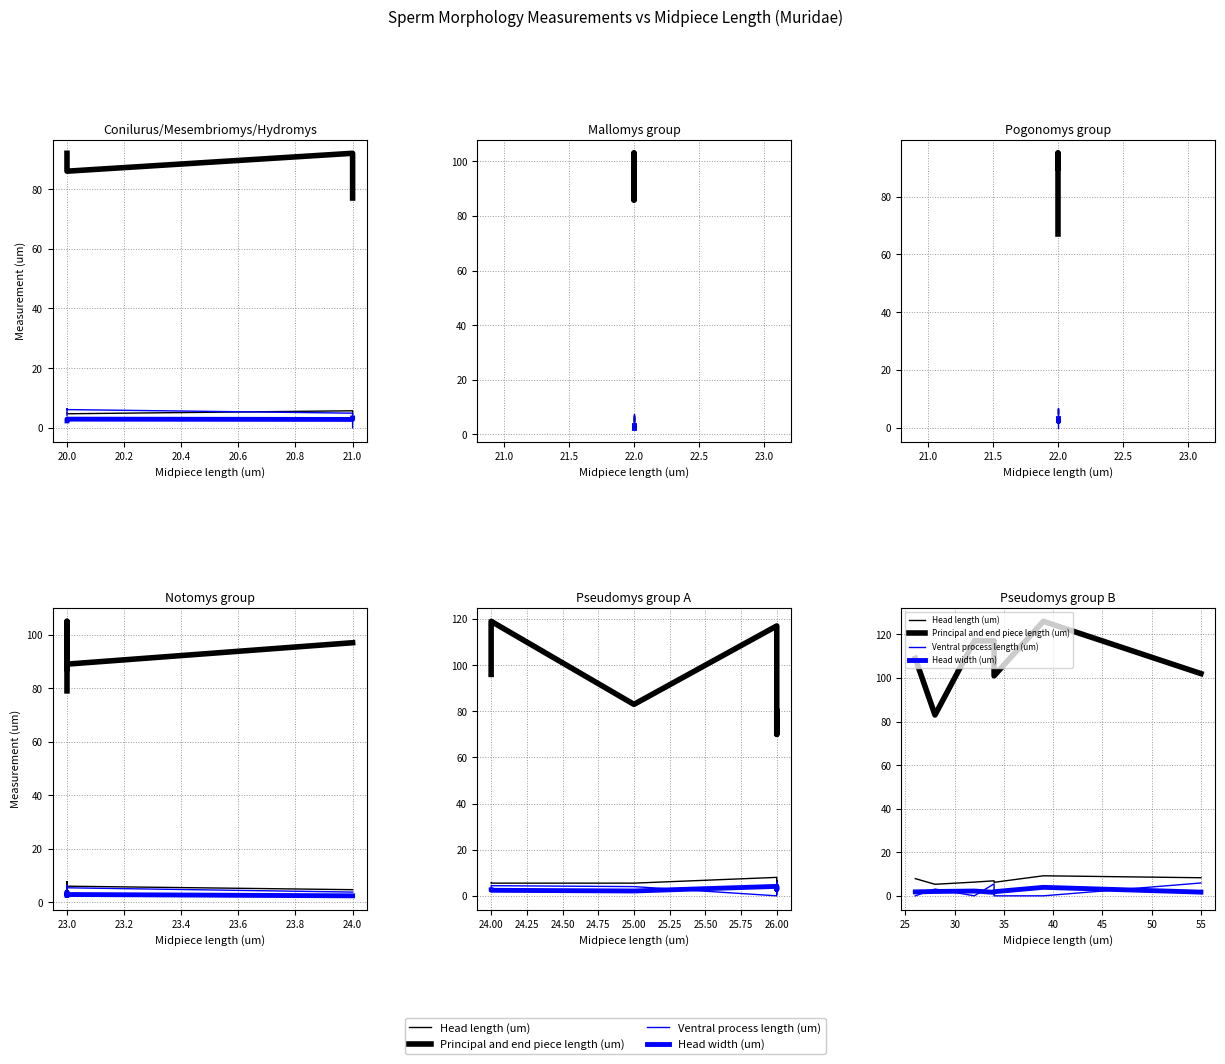

Is it true that Ventral process length (um) equals 5.9 at 55?

True